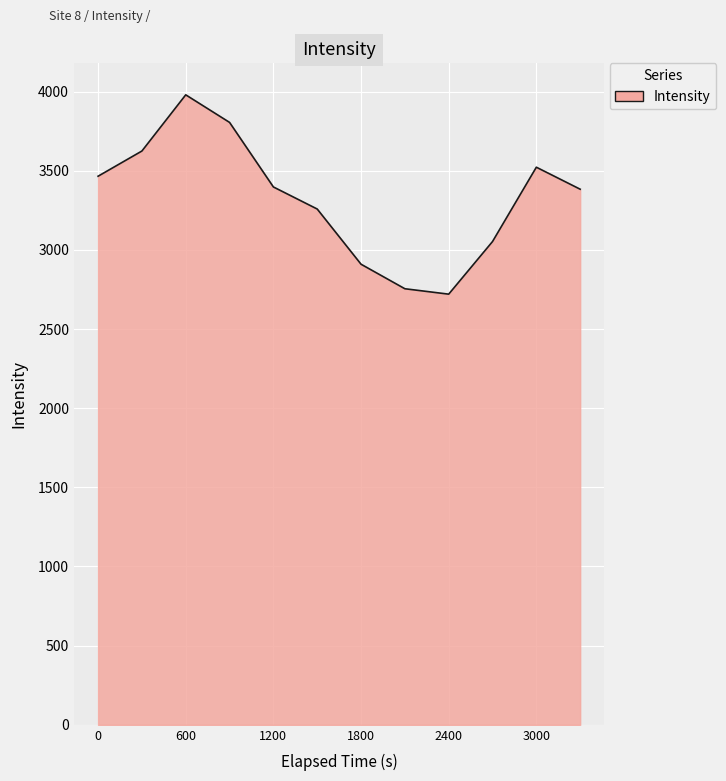

What is the smallest value displayed?

2720.3